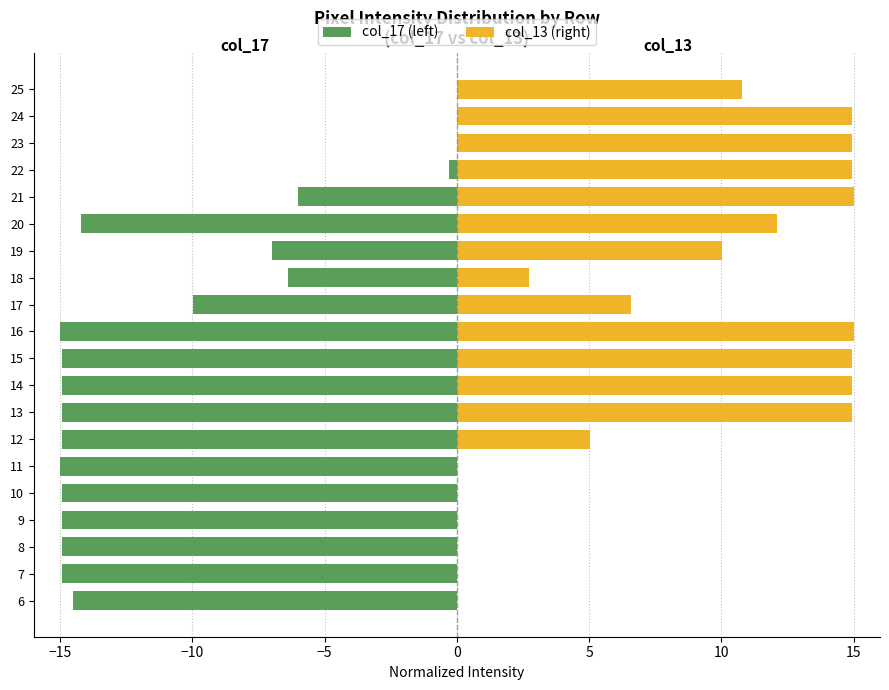

What is the difference between the maximum and minimum values in the col_13 (right) series?

15.0